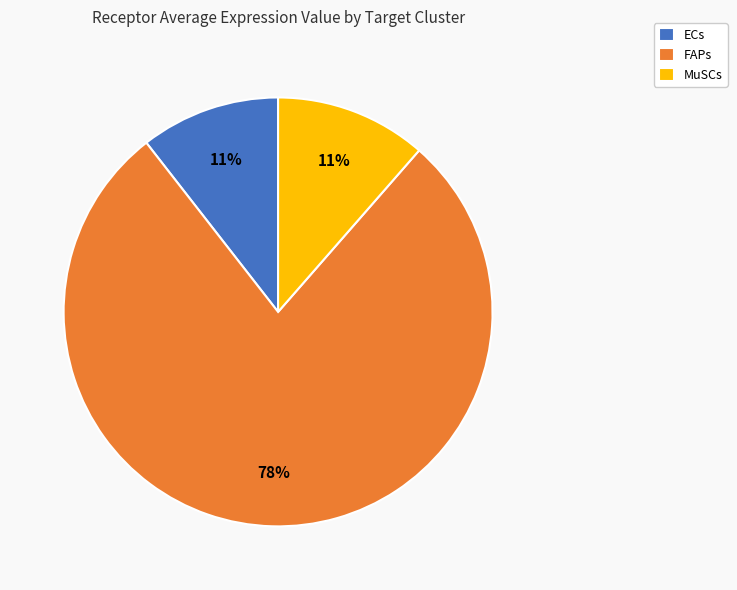

To the nearest percent, what is the average slice percentage?

33%